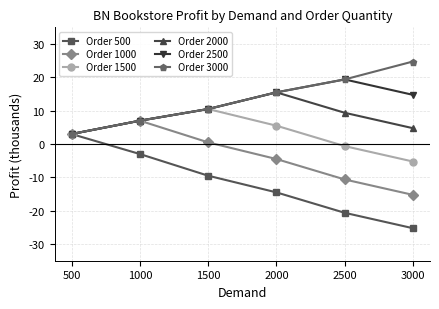

What is the difference between the highest and lowest values at 1000?

10000